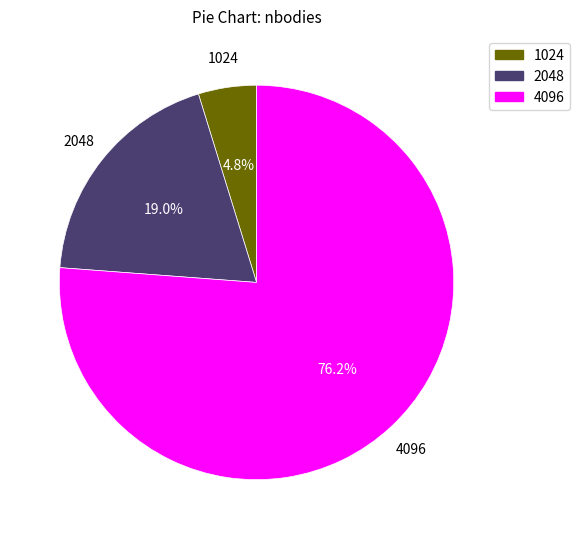

Is there a majority slice in this chart?

Yes